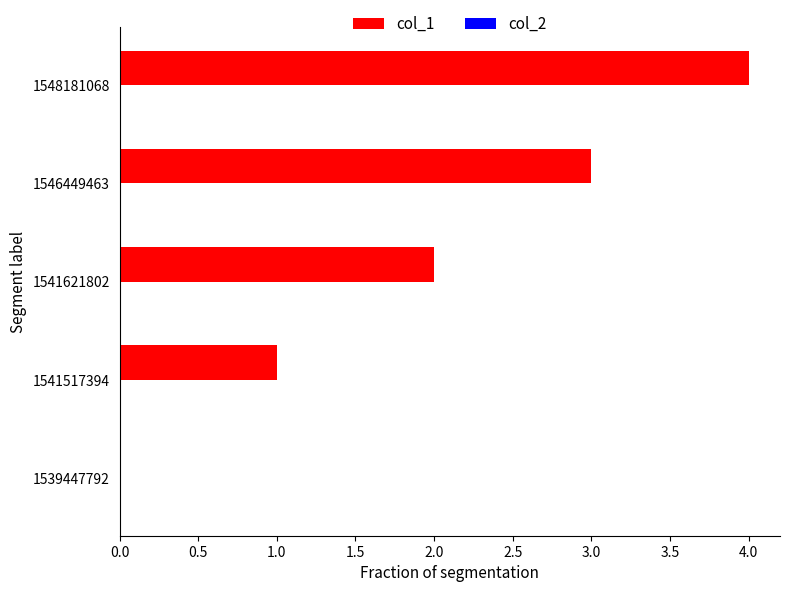

The value at 1541621802 is 2. True or false?

True